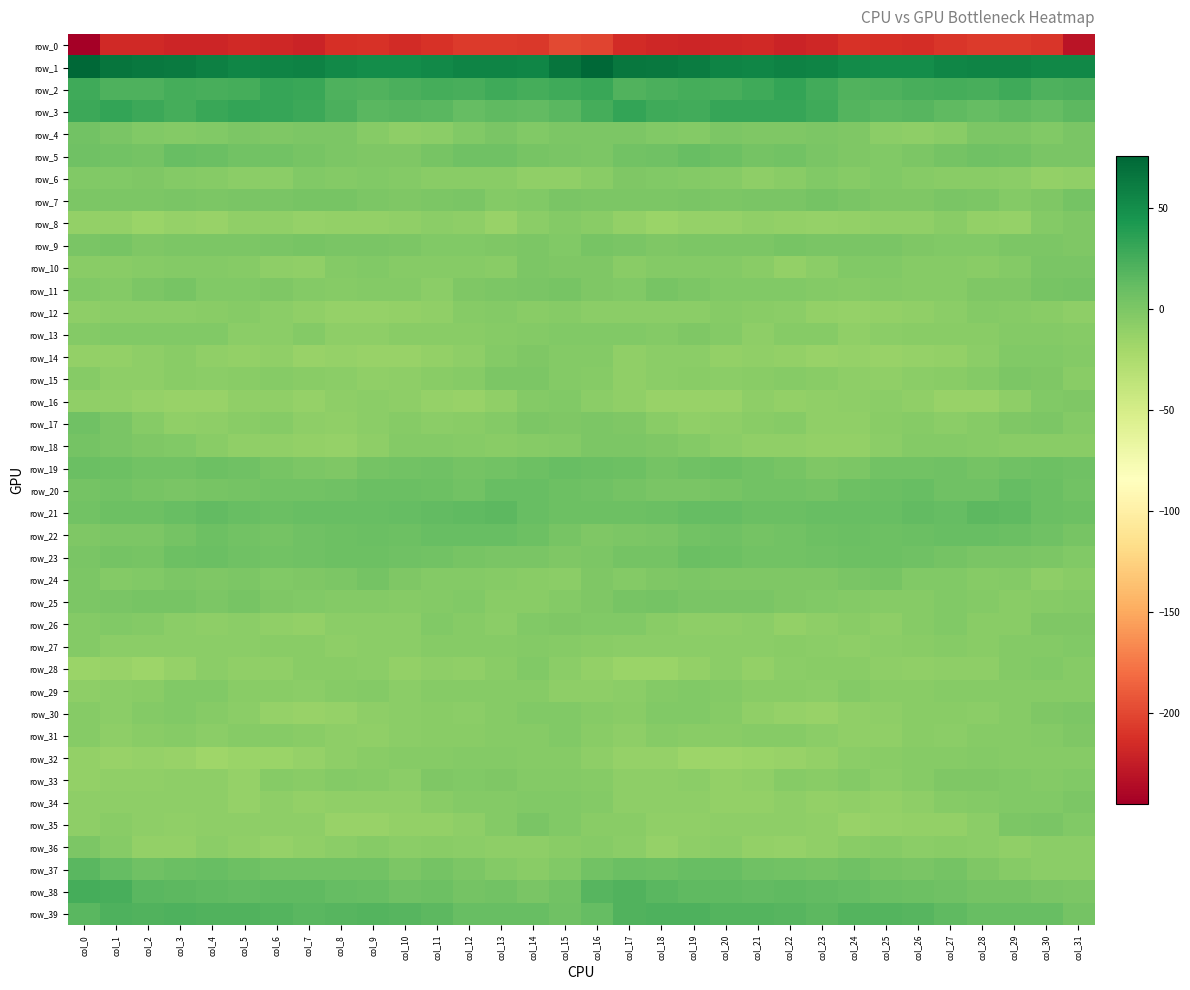

What is the difference between the highest and lowest values at col_27?

264.2